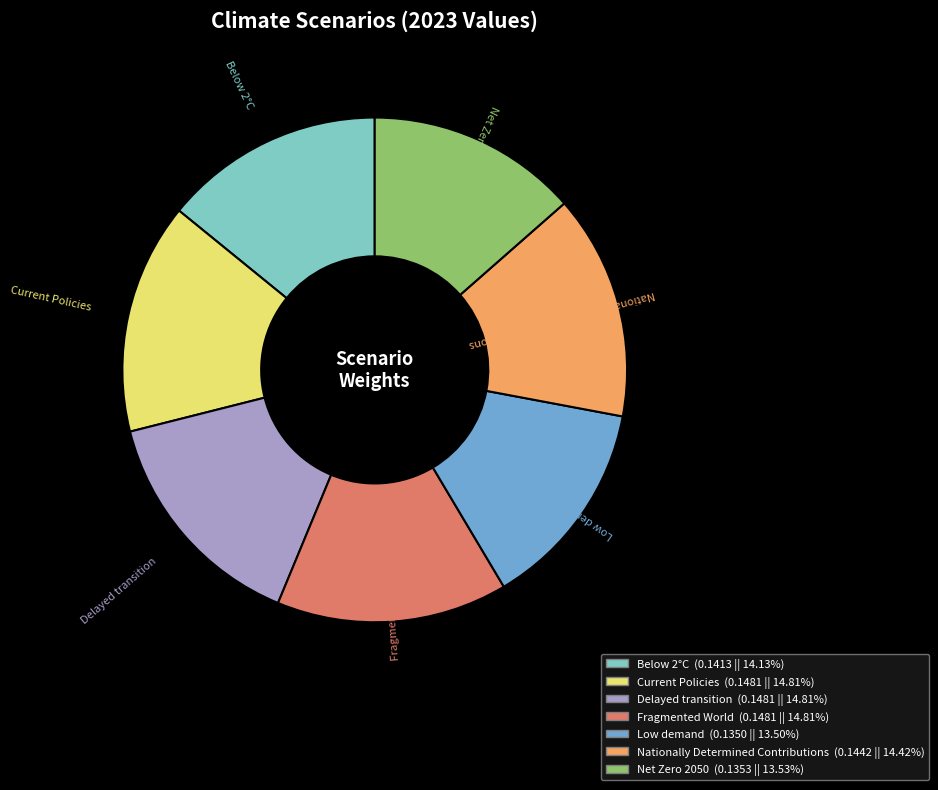

Does any single category account for the majority?

No